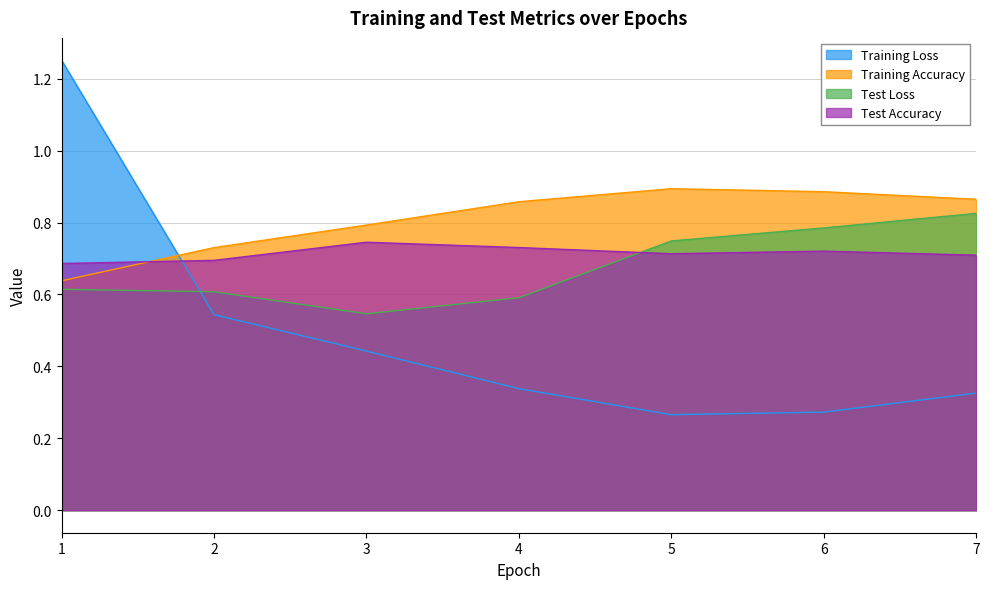

At which category does Test Accuracy reach its first local peak?

3